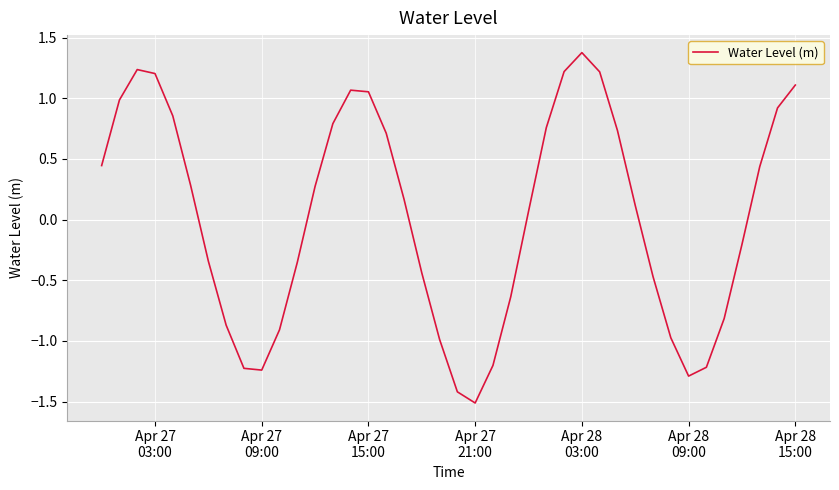

How many values are below zero?

18